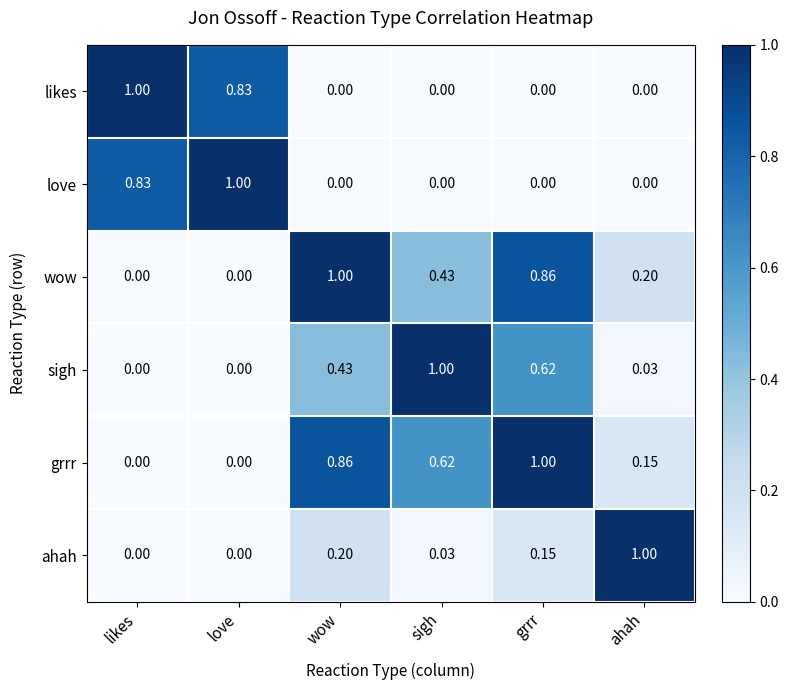

Which category has the highest value in the likes series?

likes